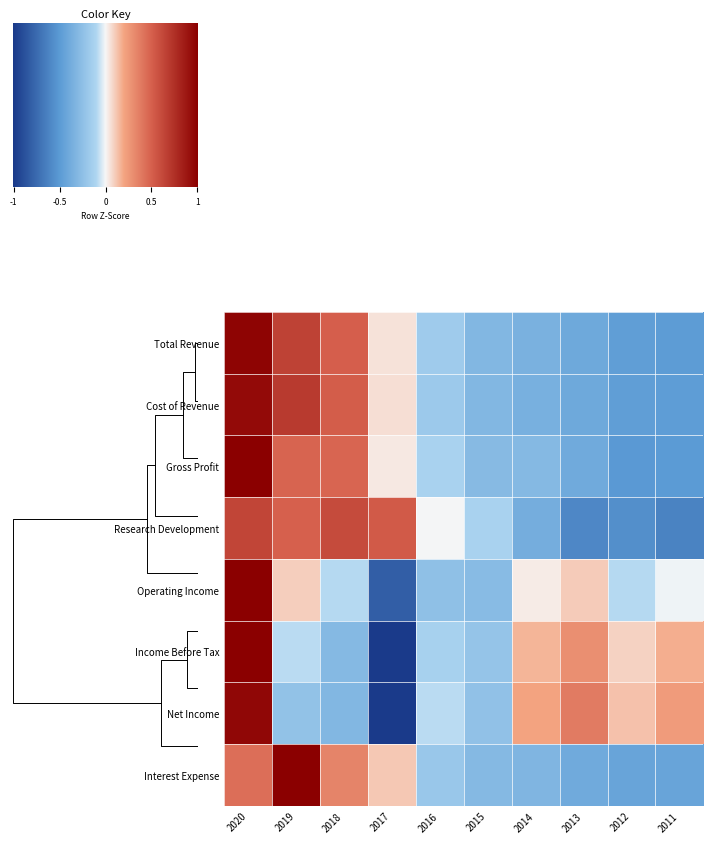

Is it true that Gross Profit equals -0.6 at 2014?

True